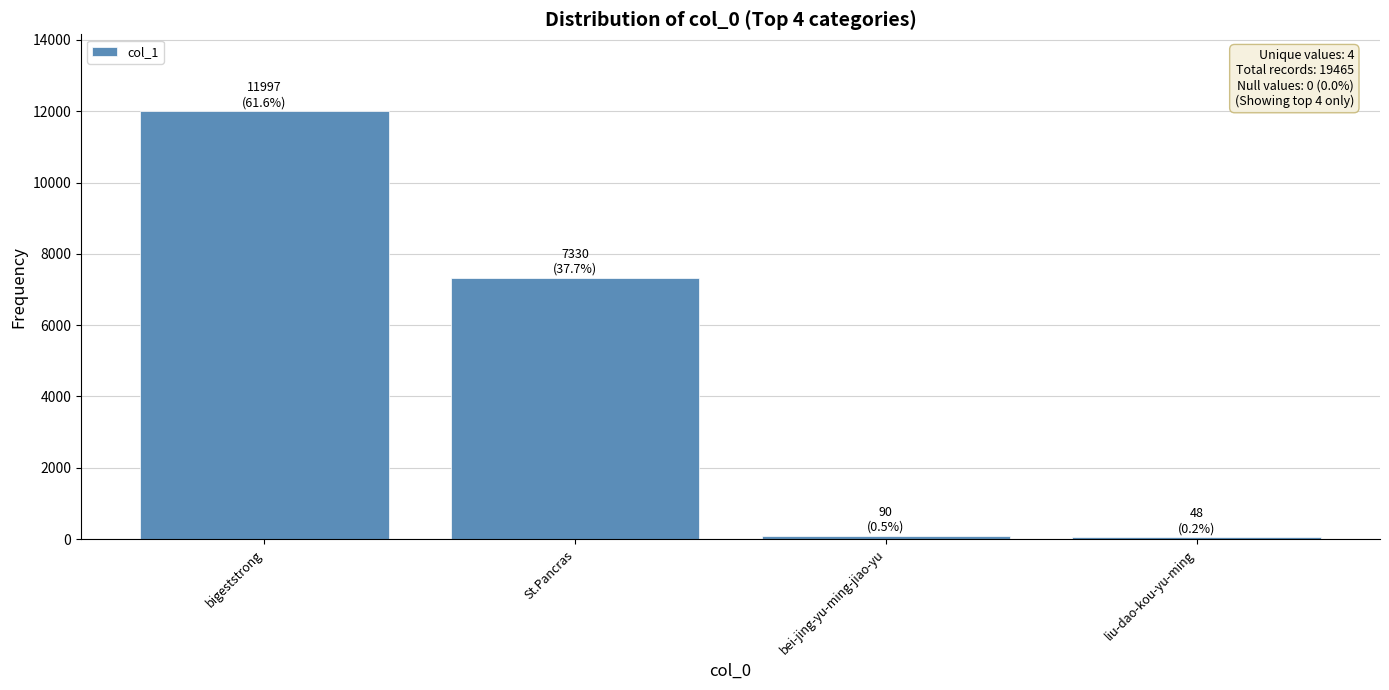

How many values are below 7330?

2